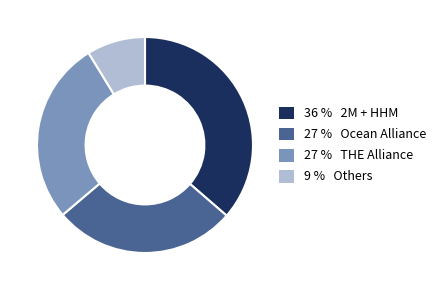

Does any single category account for the majority?

No